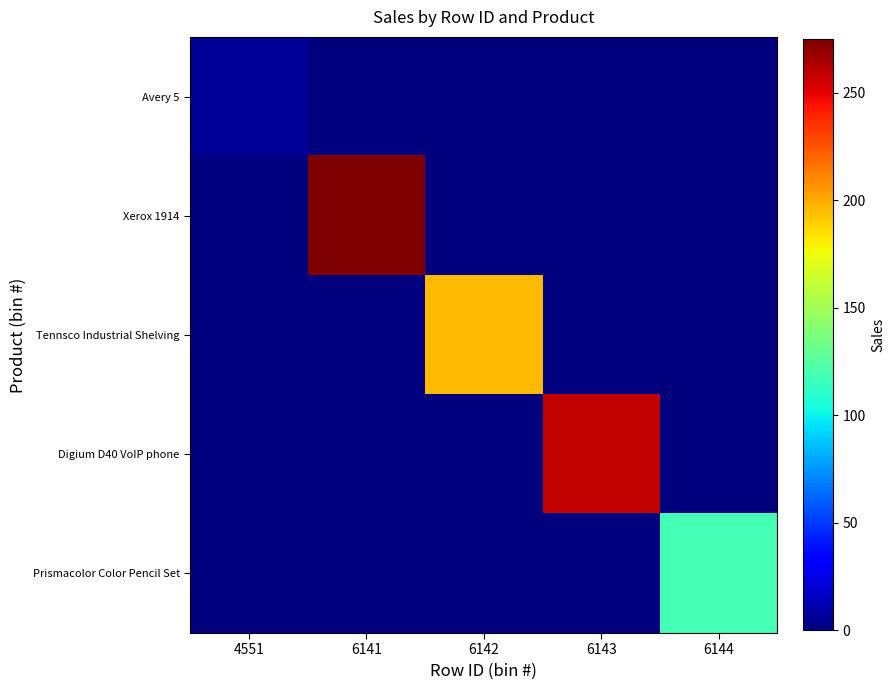

Rank the series at 6142 from lowest to highest value.

Avery 5, Xerox 1914, Digium D40 VoIP phone, Prismacolor Color Pencil Set, Tennsco Industrial Shelving